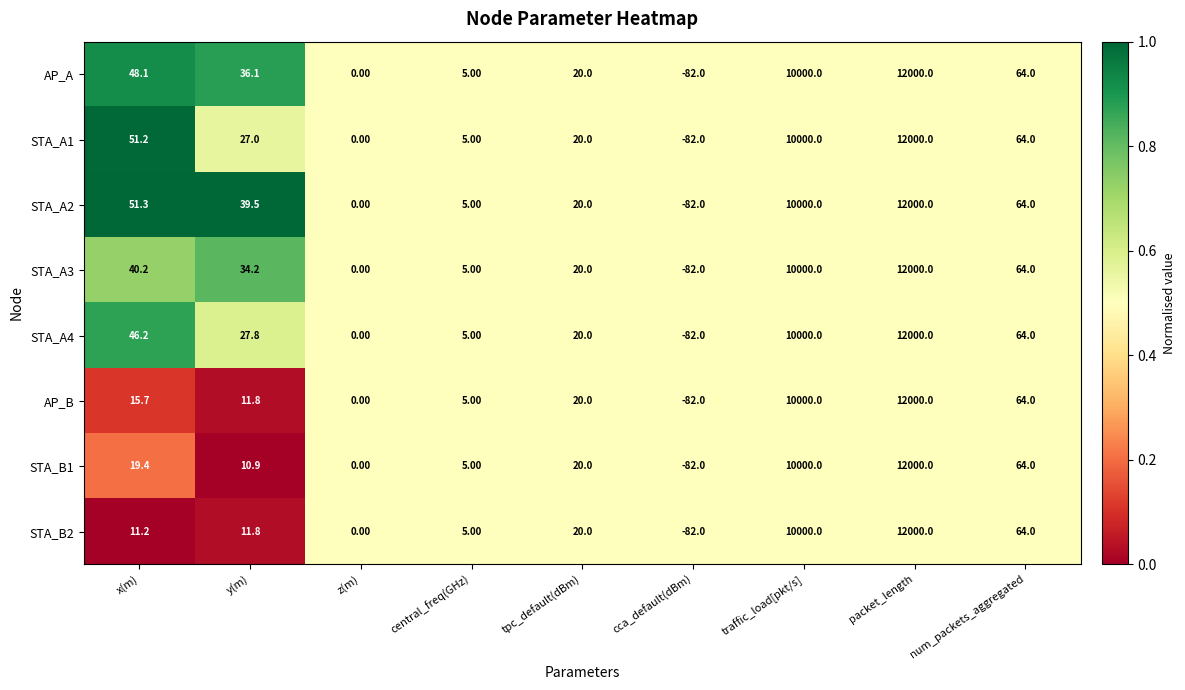

What is the average value of the AP_B series?

2448.3